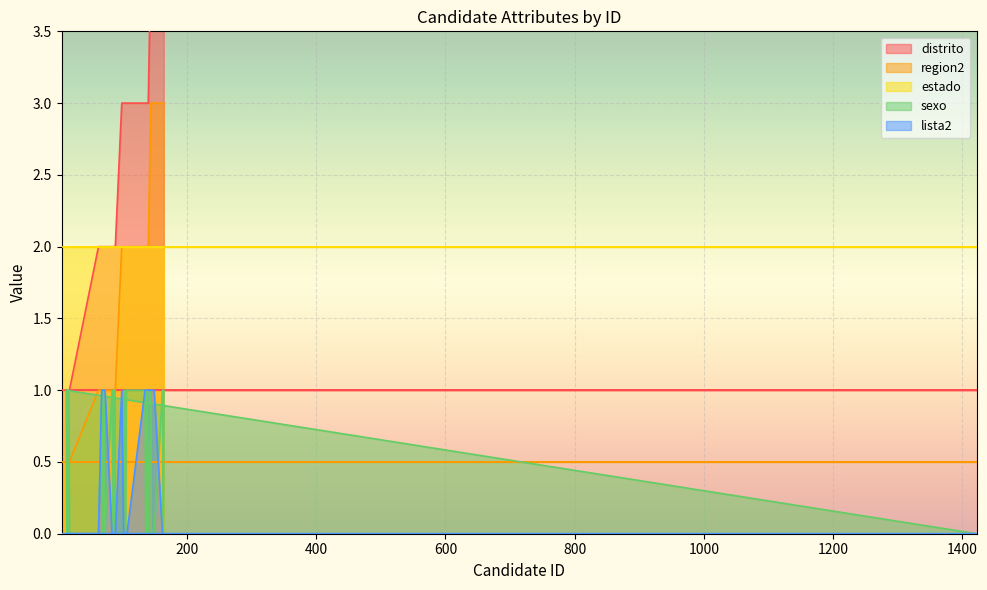

At which category is the sum across all series the highest?

144